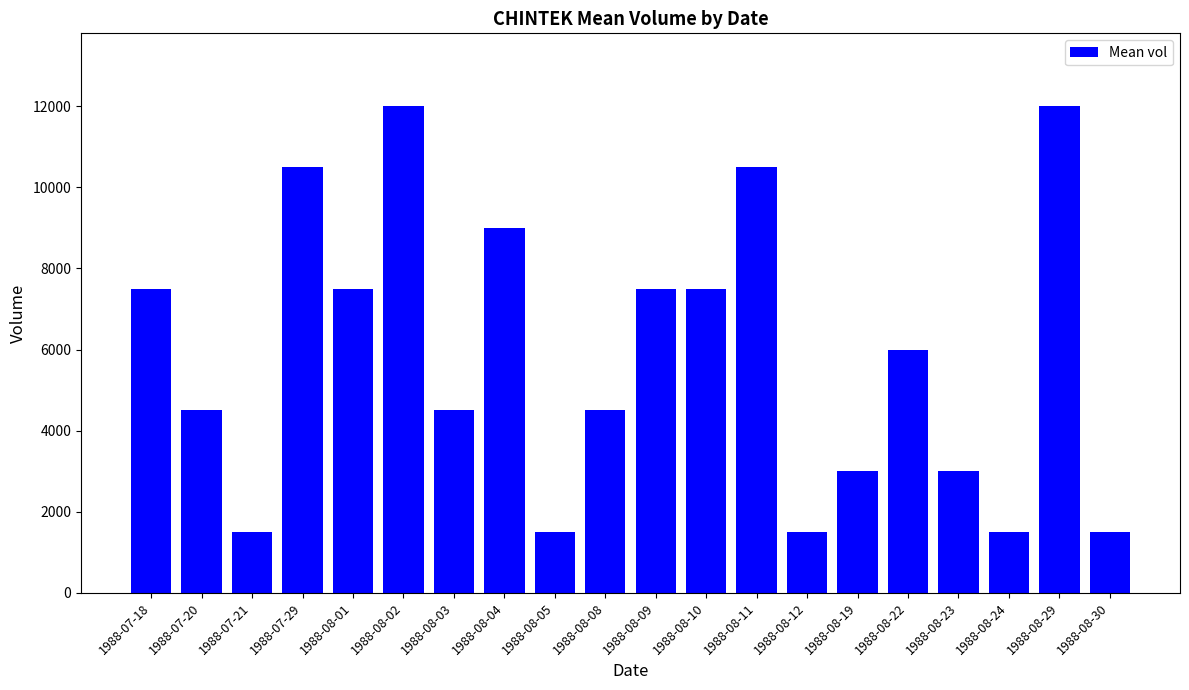

True or false: the data shows 1728 at 1988-07-20.

False